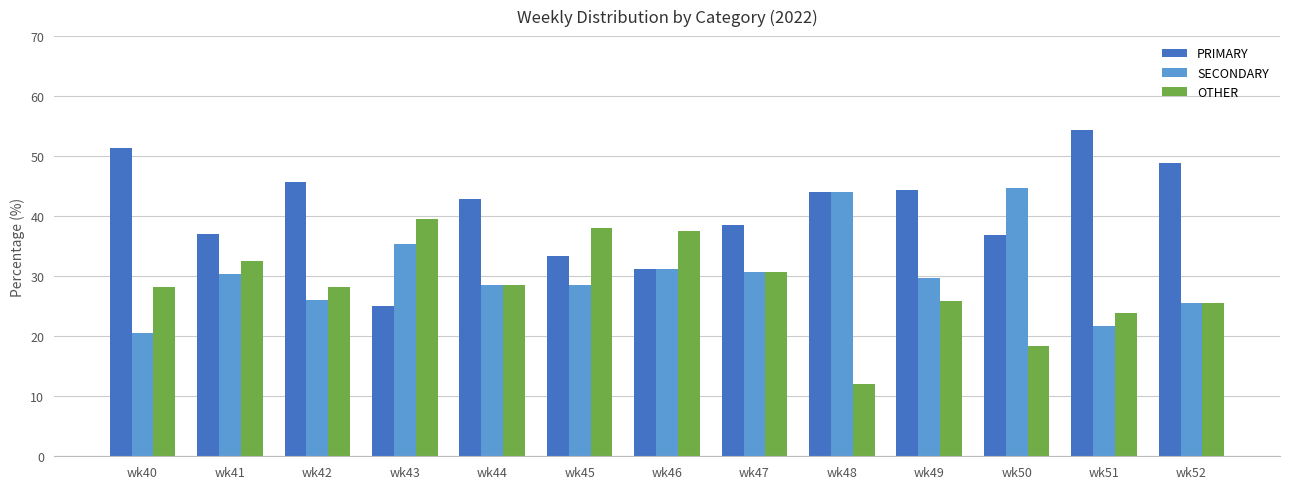

True or false: SECONDARY has a value of 31.2 at wk46.

True